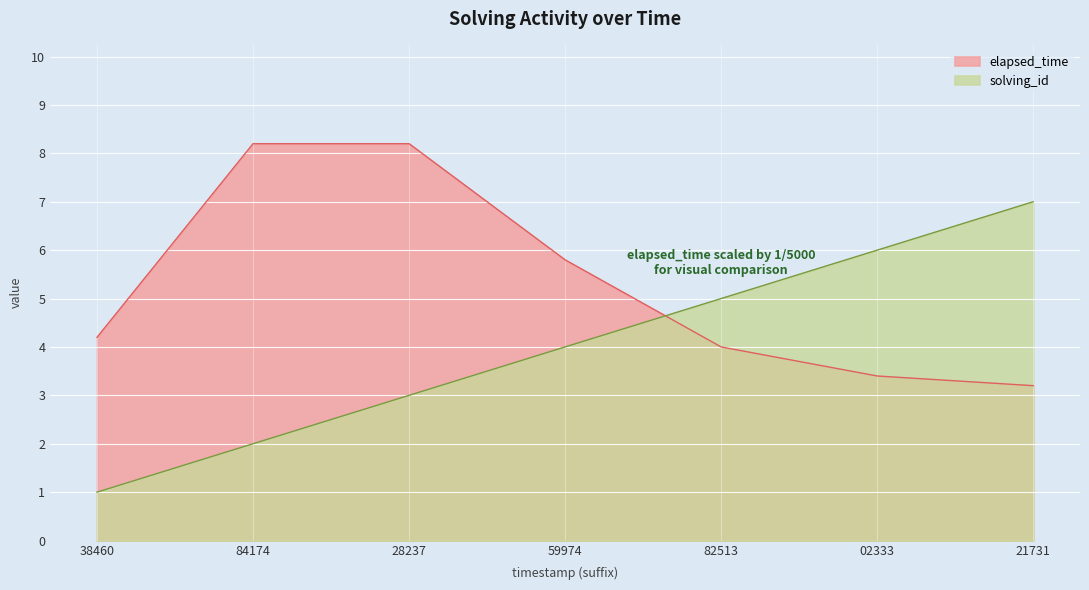

True or false: solving_id has a value of 2.0 at 21731.

False